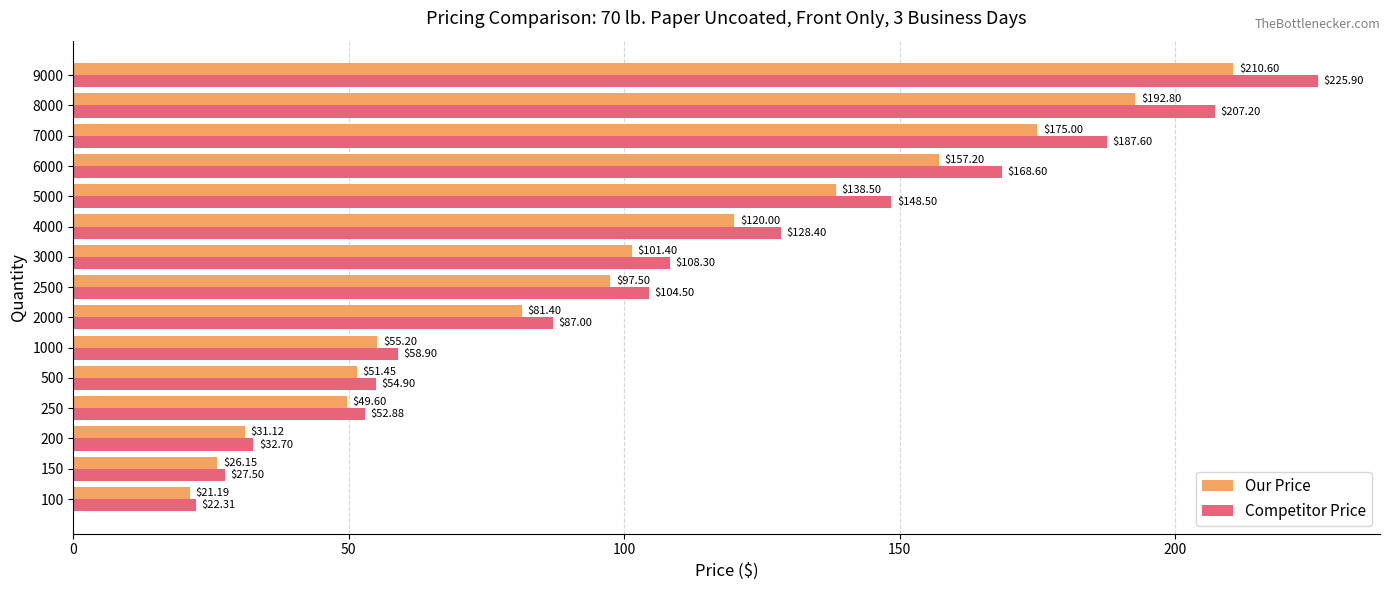

What is the difference between the highest and lowest values at 100?

1.1